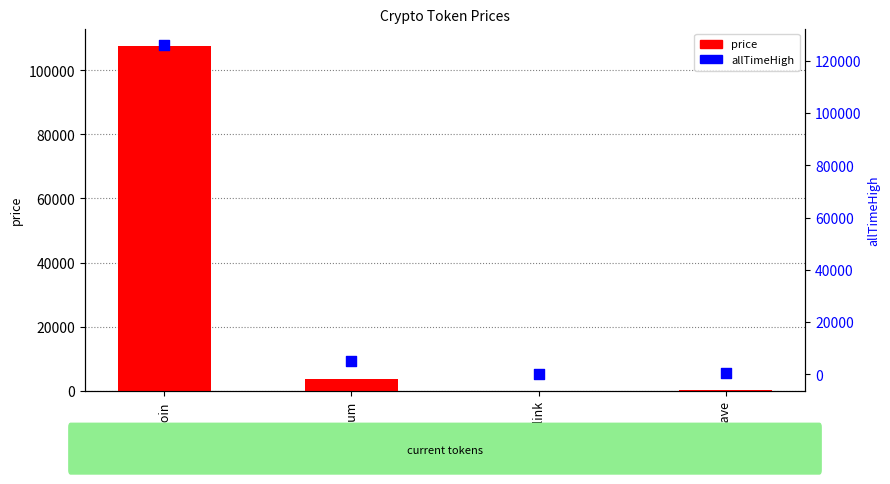

At how many categories does at least one series exceed 30498?

1